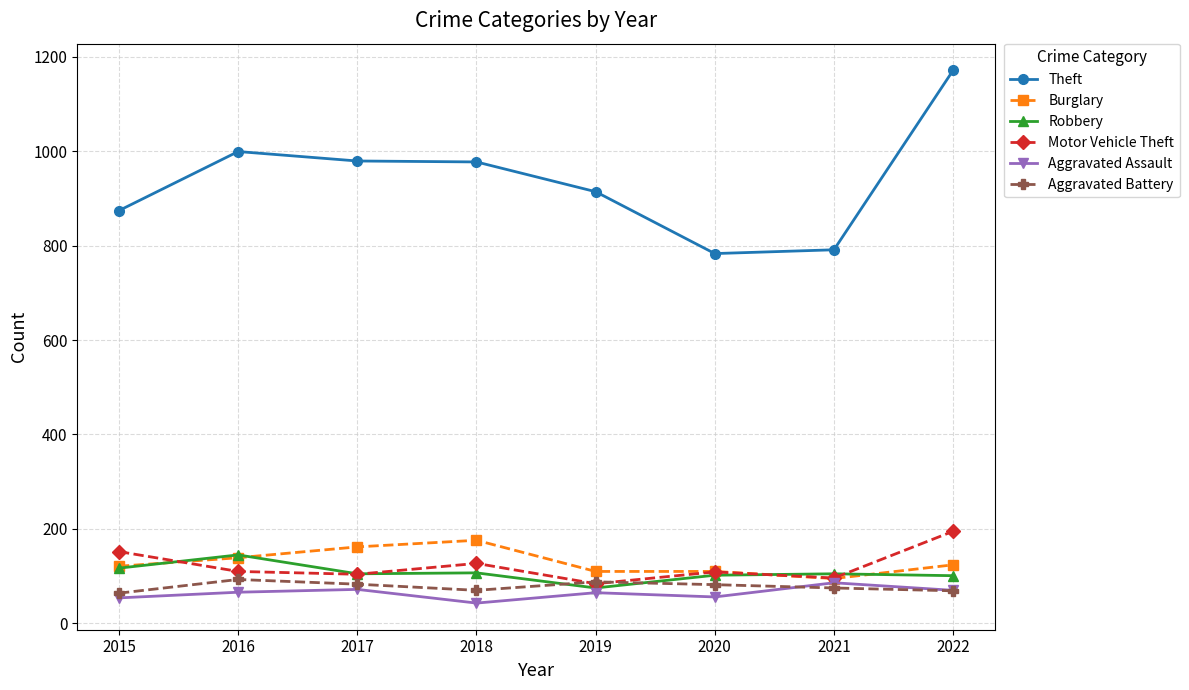

How many data points in Theft are less than 977?

4